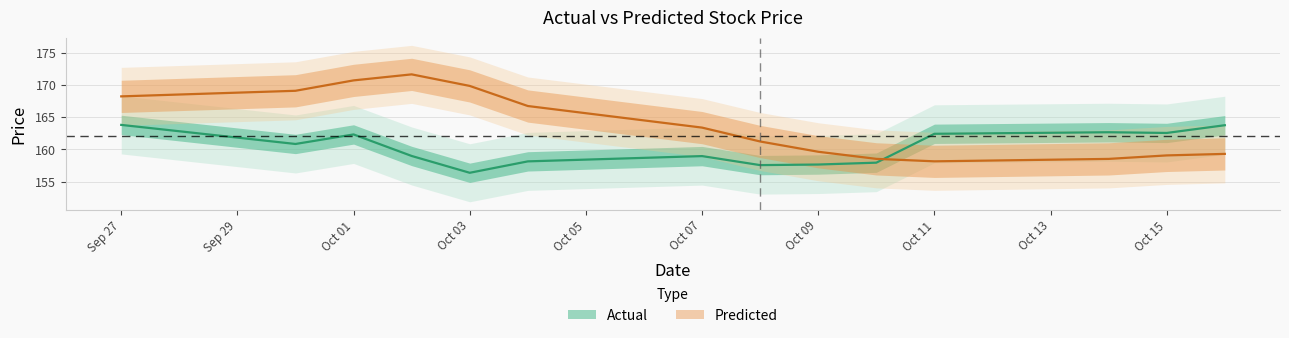

How many lines are shown in the chart?

2